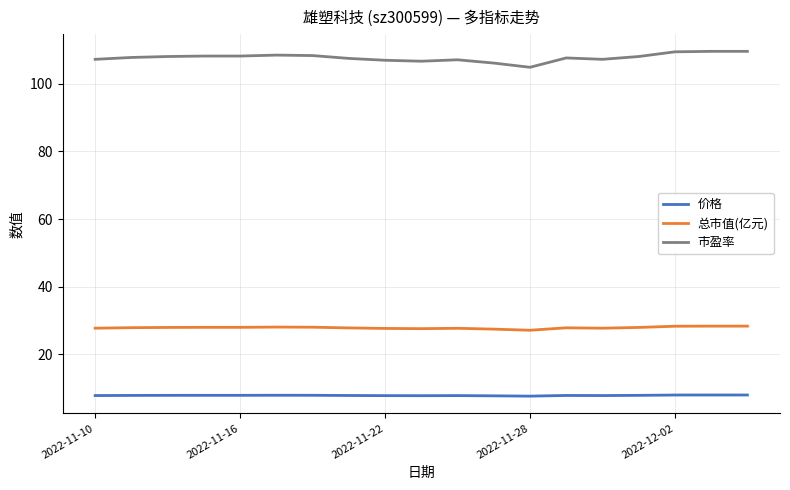

List the series in order of their overall mean, lowest first.

价格, 总市值(亿元), 市盈率